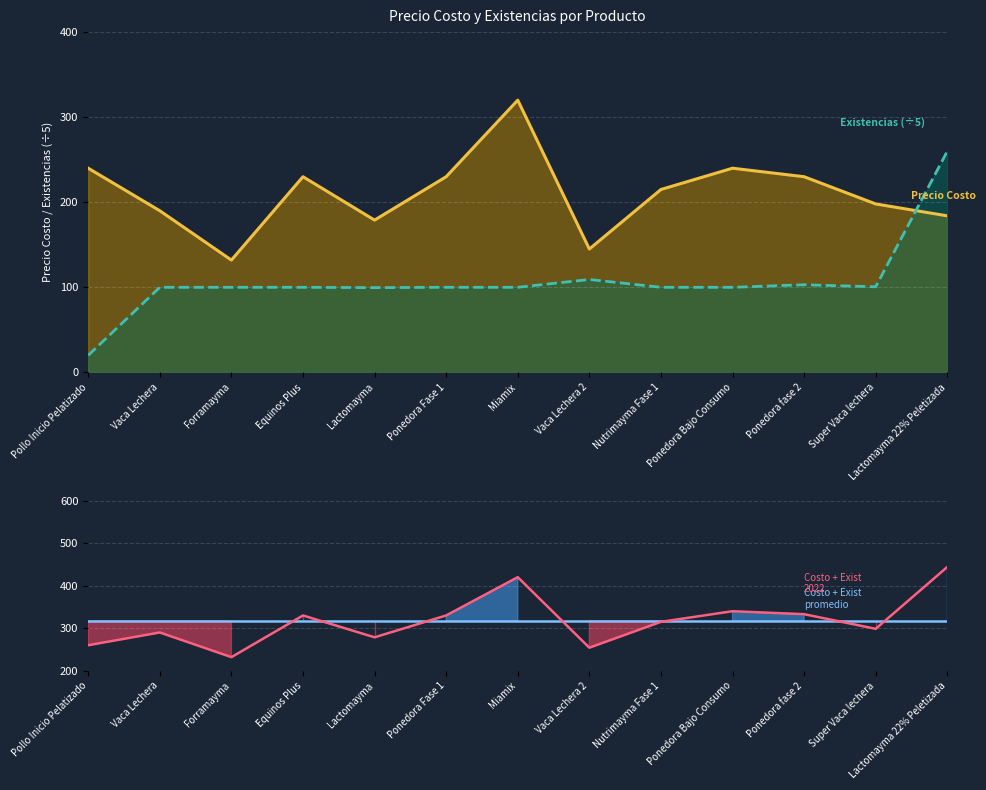

What is the value of the Existencias ÷5 (line) point at the 10th from the left?

100.0